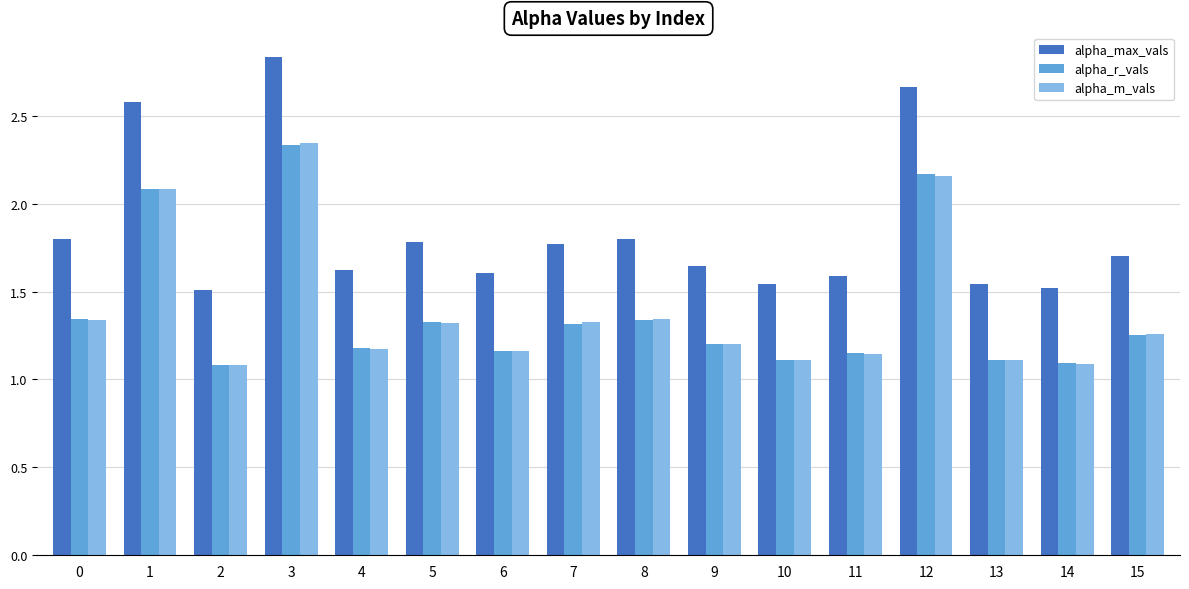

Which series changed the most between 6 and 10?

alpha_max_vals